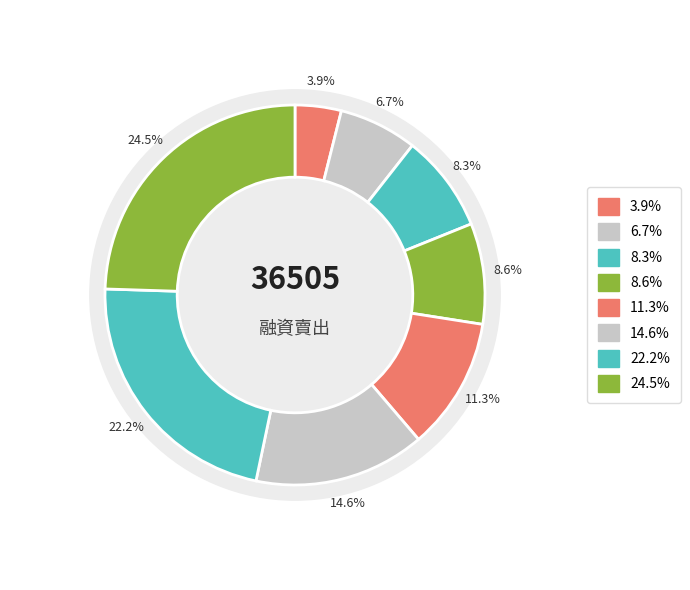

Is it true that 4 is 21% of the pie?

False